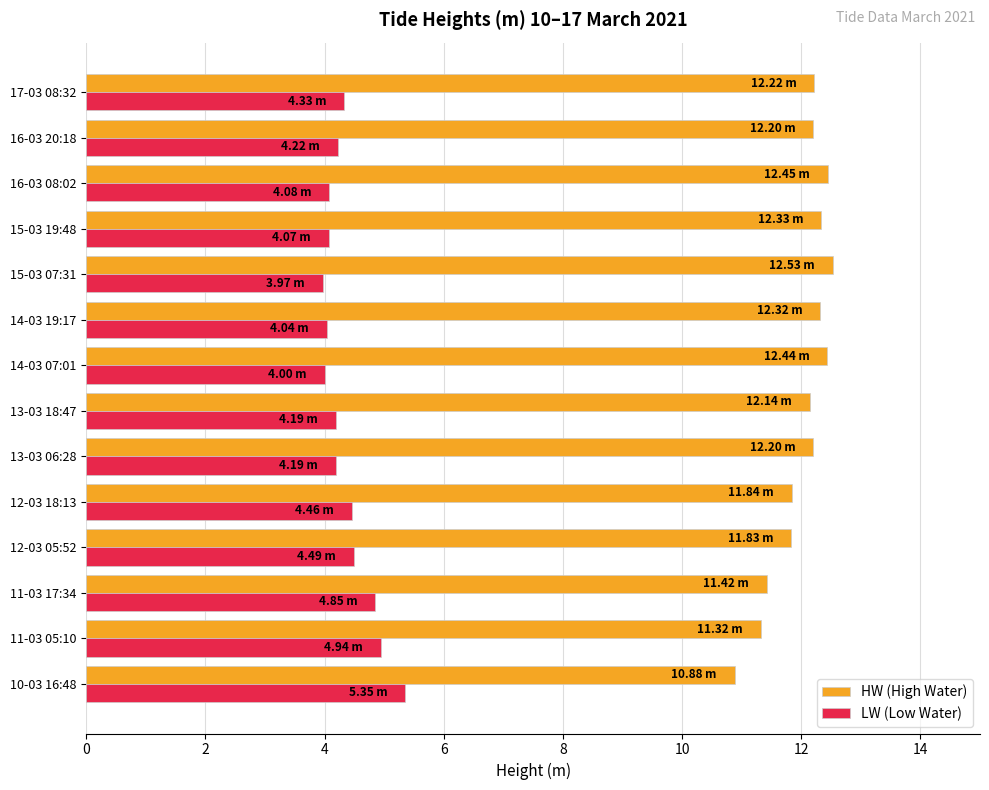

What is the difference between the highest and lowest values at 14-03 07:01?

8.4